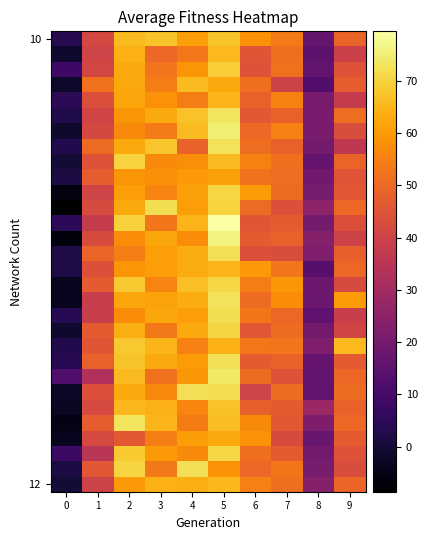

At which category is the sum across all series the highest?

5